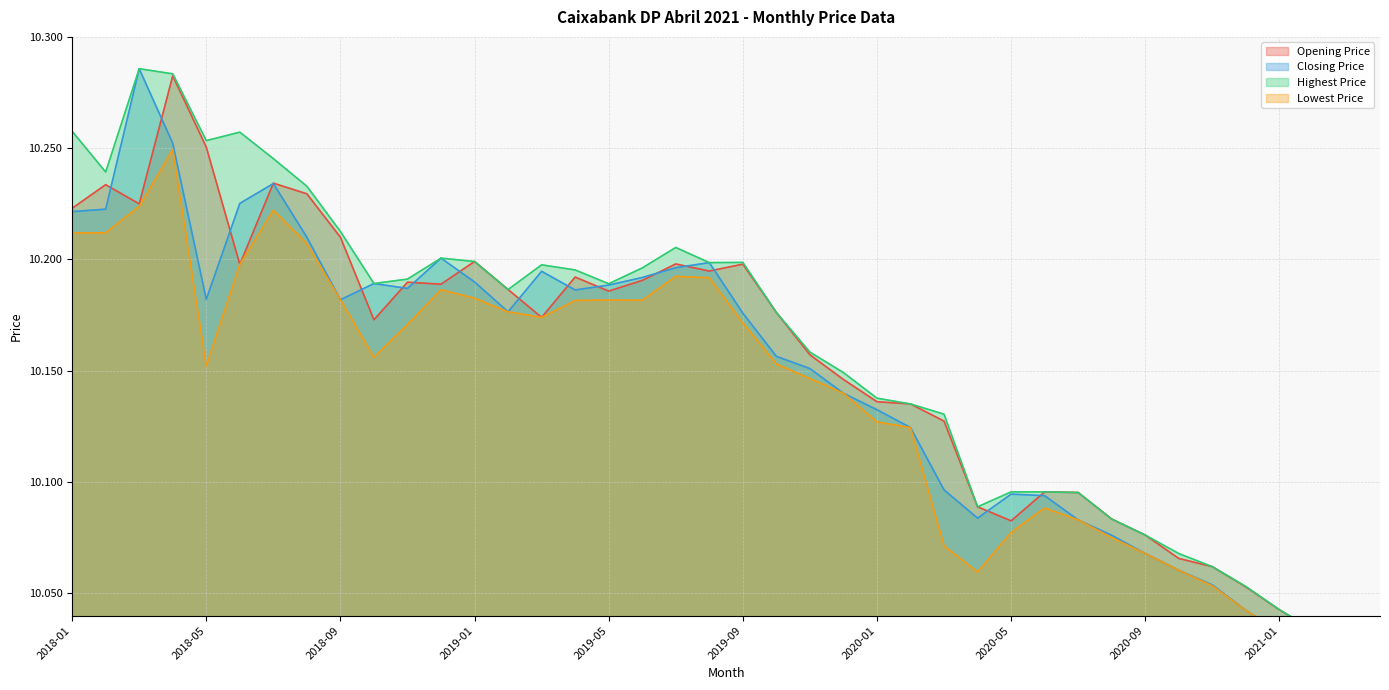

The value of Opening Price at 2020-07 is 10.1. True or false?

True